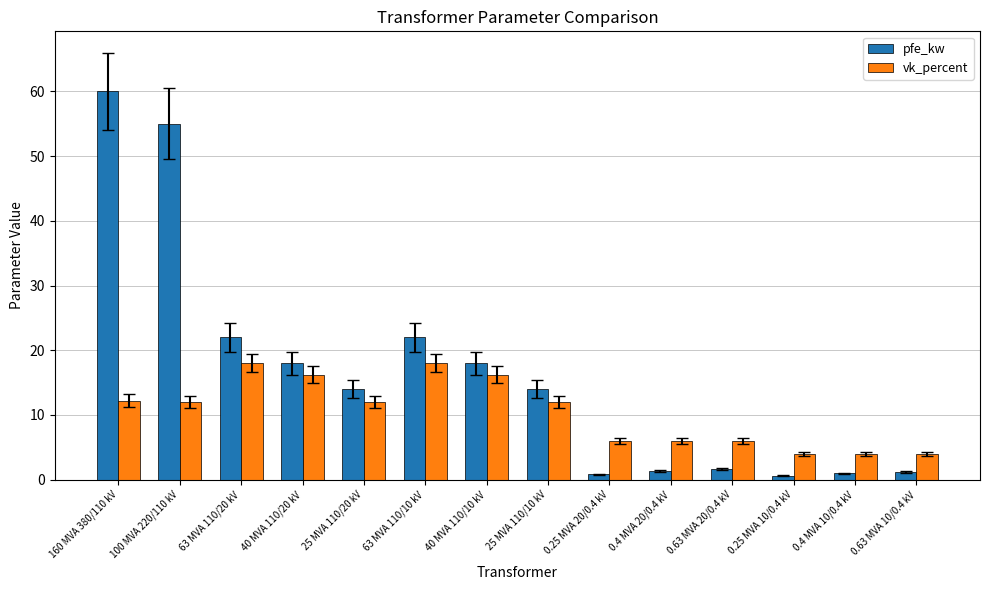

What is the difference between the second highest and minimum values in the vk_percent series?

14.0